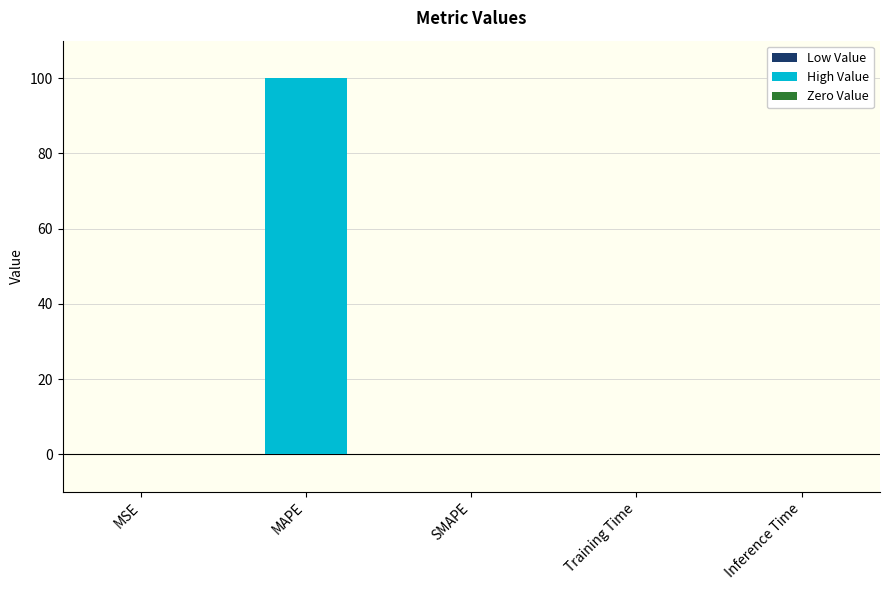

What is the sum of all values?

100.0